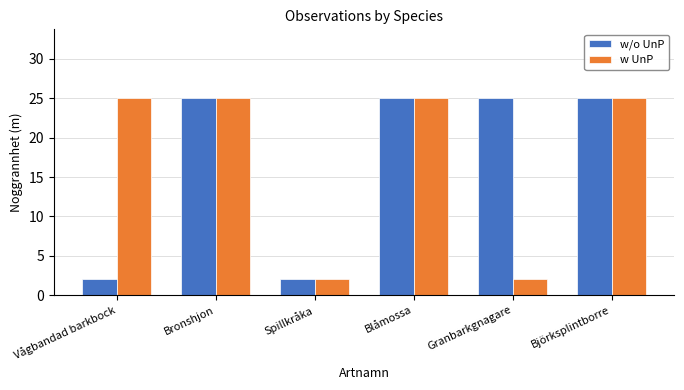

How many groups of bars are there?

6